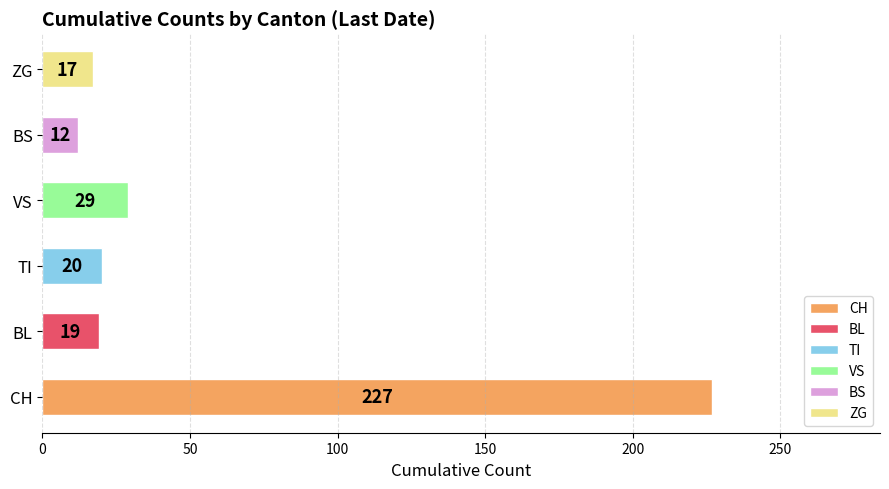

At which label is the value closest to 119?

VS